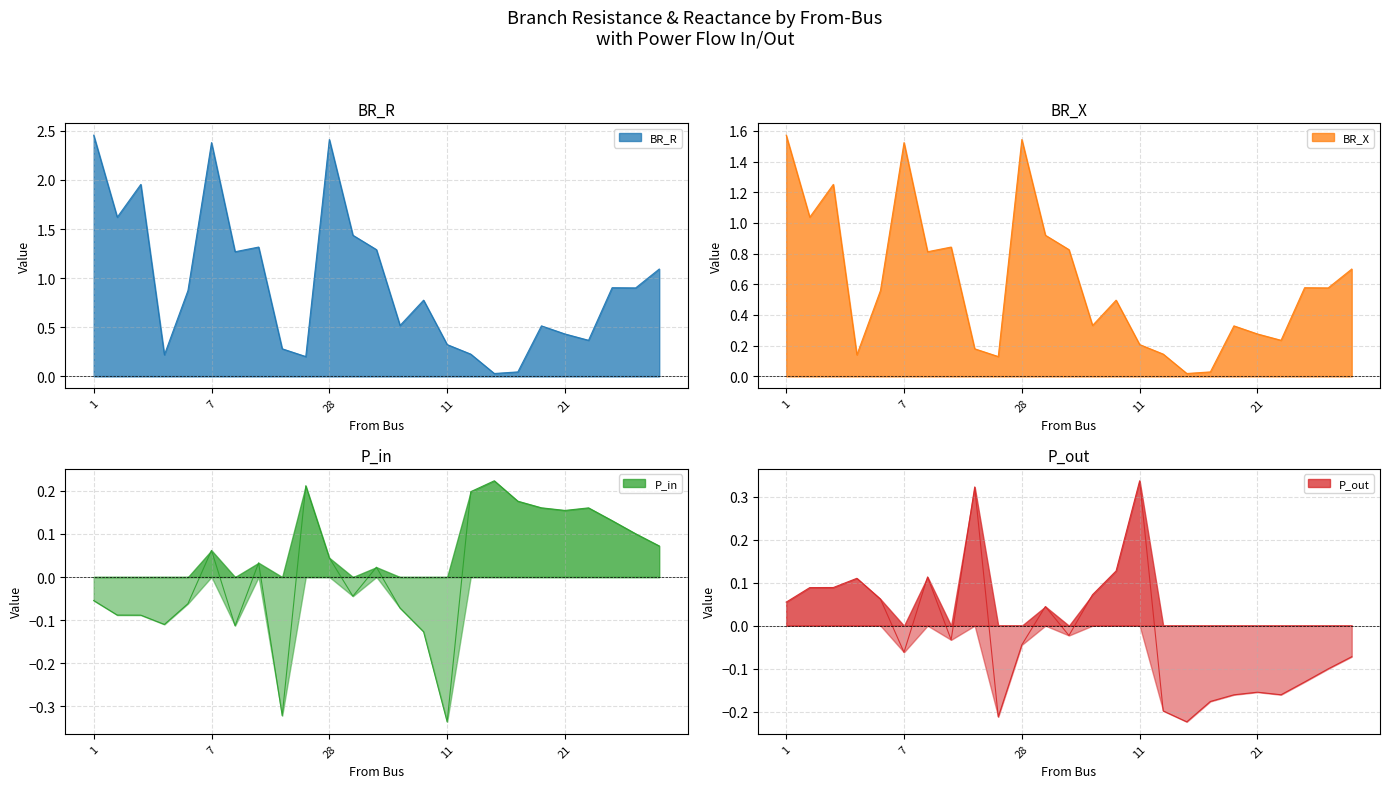

After their last crossing, which series has the higher values: P_in or P_out?

P_in